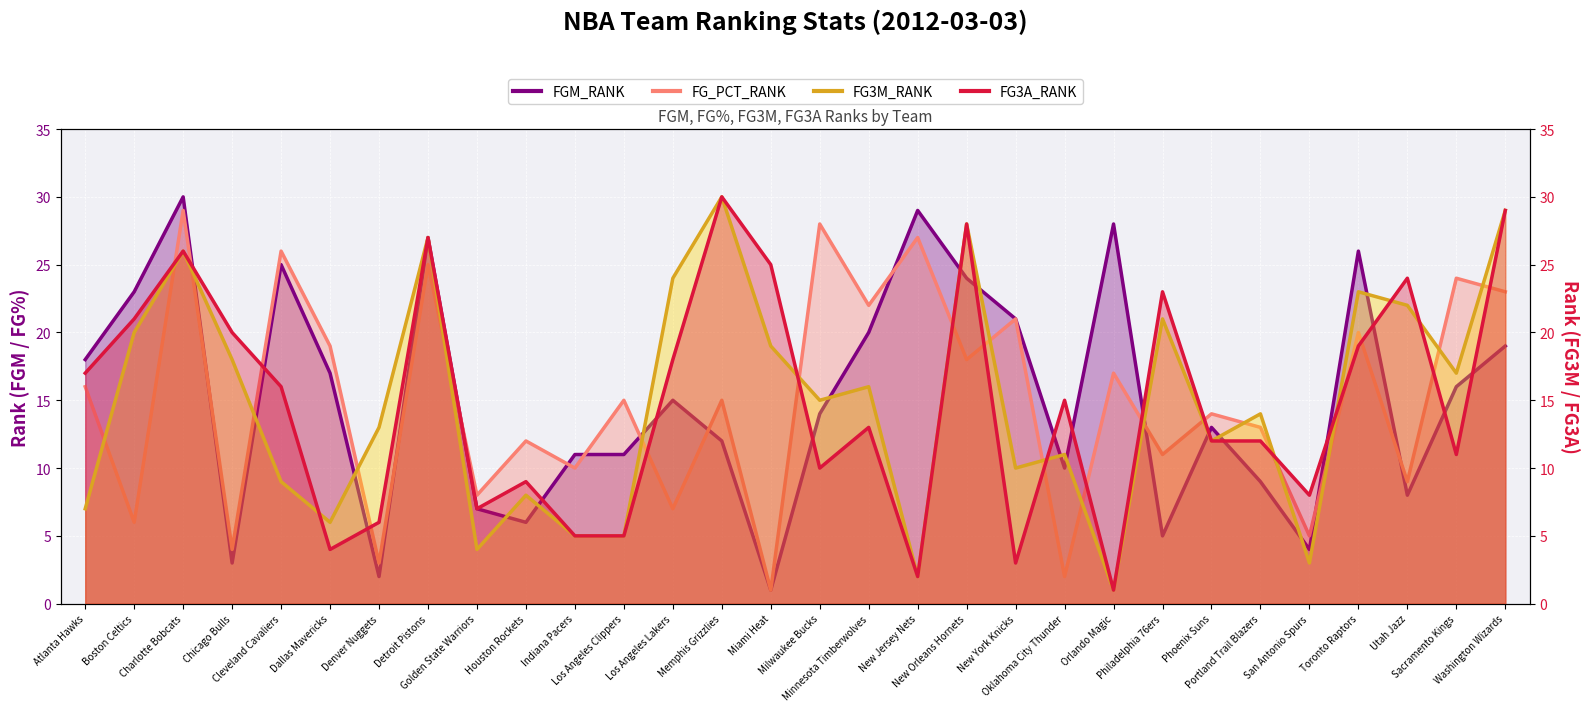

What is the difference between the second highest and minimum values in the FG_PCT_RANK series?

27